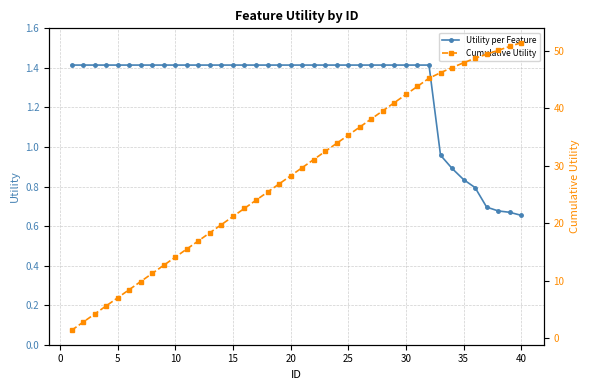

True or false: Utility per Feature has a value of 1.4 at 30.

True